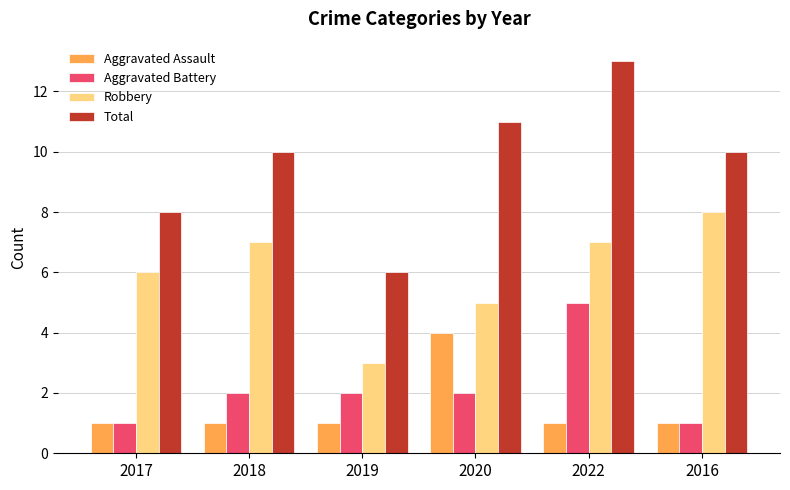

What is the minimum value shown in the chart?

1